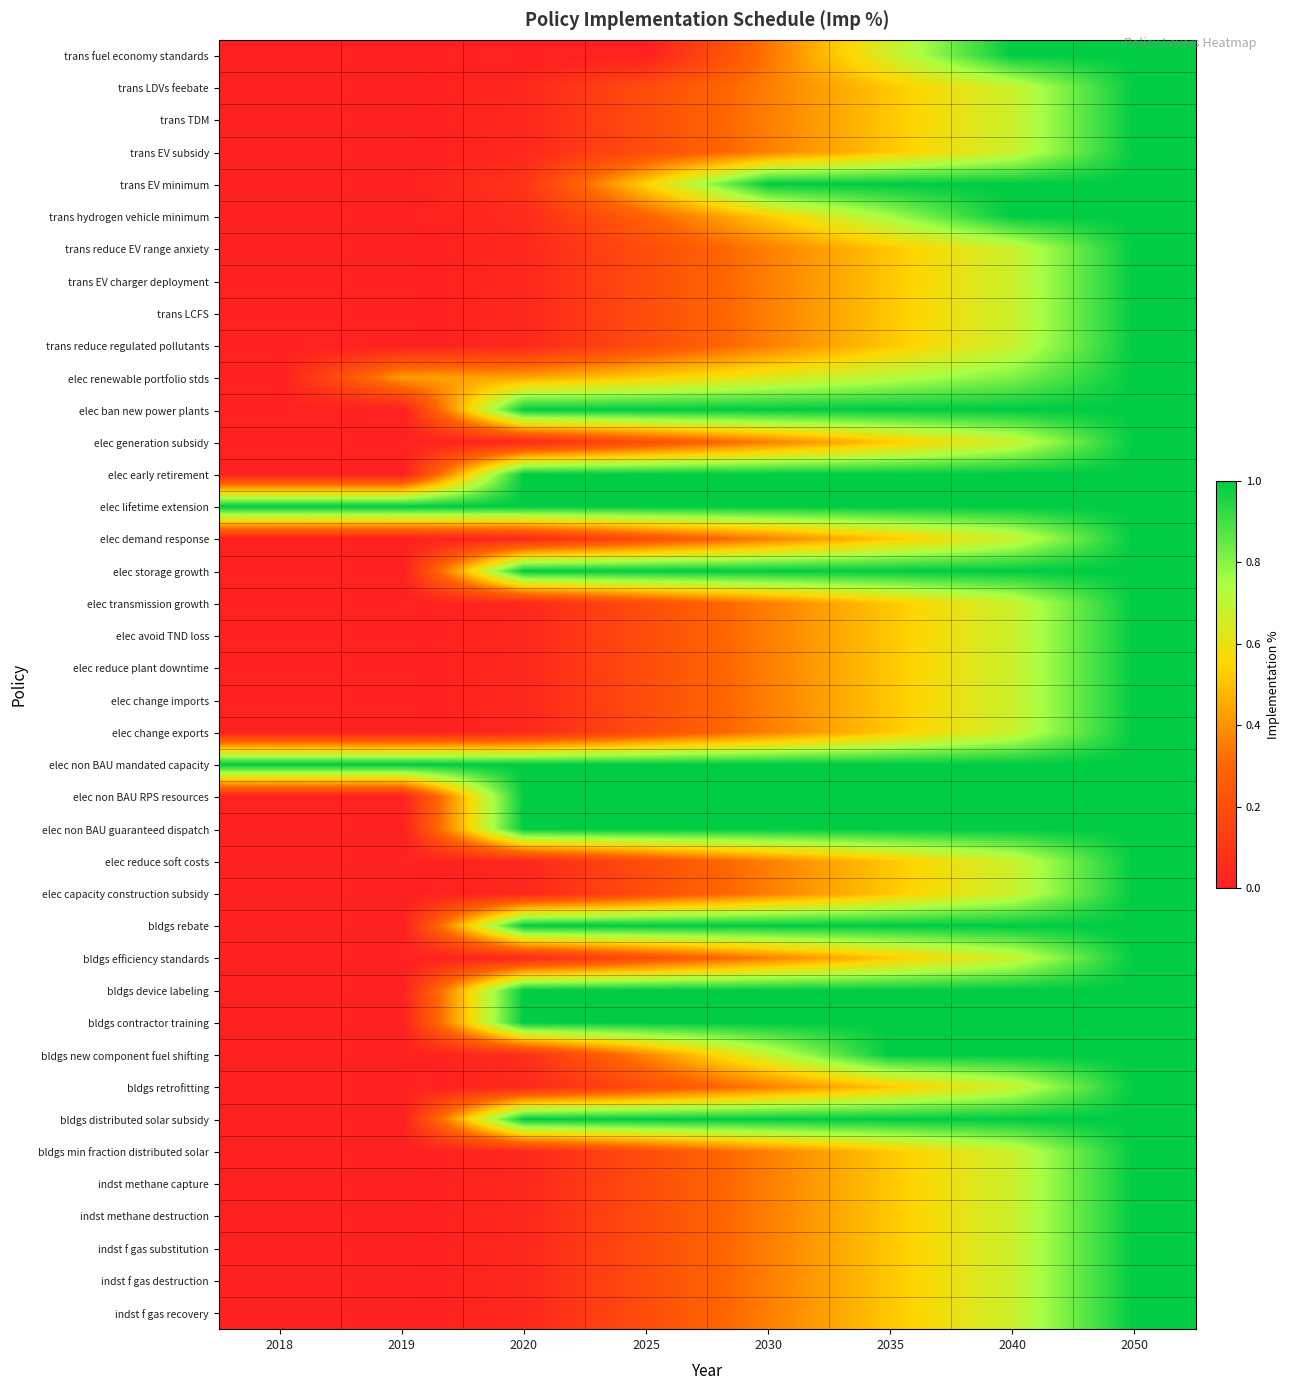

Rank the series by their maximum value, from highest to lowest.

trans fuel economy standards, trans LDVs feebate, trans TDM, trans EV subsidy, trans EV minimum, trans hydrogen vehicle minimum, trans reduce EV range anxiety, trans EV charger deployment, trans LCFS, trans reduce regulated pollutants, elec renewable portfolio stds, elec ban new power plants, elec generation subsidy, elec early retirement, elec lifetime extension, elec demand response, elec storage growth, elec transmission growth, elec avoid TND loss, elec reduce plant downtime, elec change imports, elec change exports, elec non BAU mandated capacity, elec non BAU RPS resources, elec non BAU guaranteed dispatch, elec reduce soft costs, elec capacity construction subsidy, bldgs rebate, bldgs efficiency standards, bldgs device labeling, bldgs contractor training, bldgs new component fuel shifting, bldgs retrofitting, bldgs distributed solar subsidy, bldgs min fraction distributed solar, indst methane capture, indst methane destruction, indst f gas substitution, indst f gas destruction, indst f gas recovery